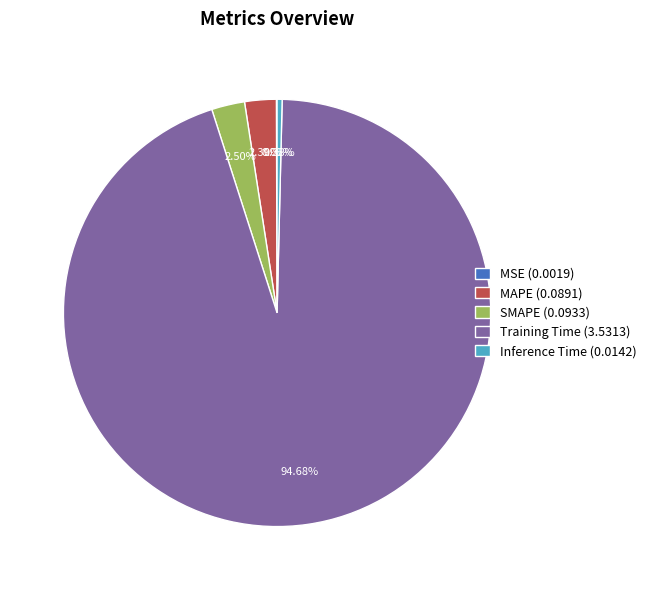

Combined, do SMAPE (0.0933) and Inference Time (0.0142) account for over 50%?

No